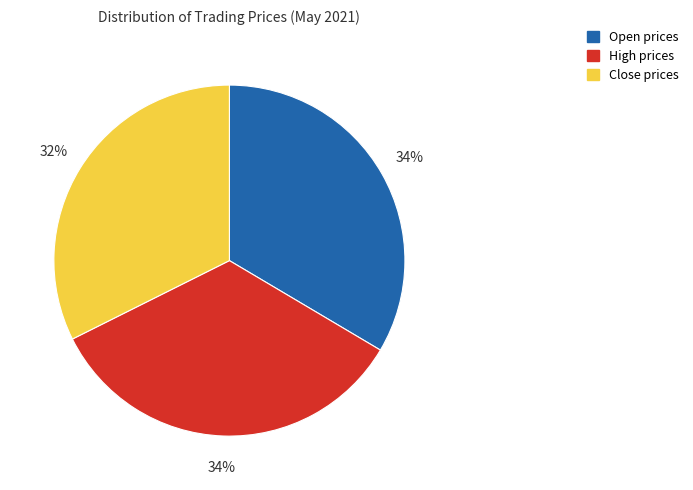

To the nearest percent, what is the average slice percentage?

33%